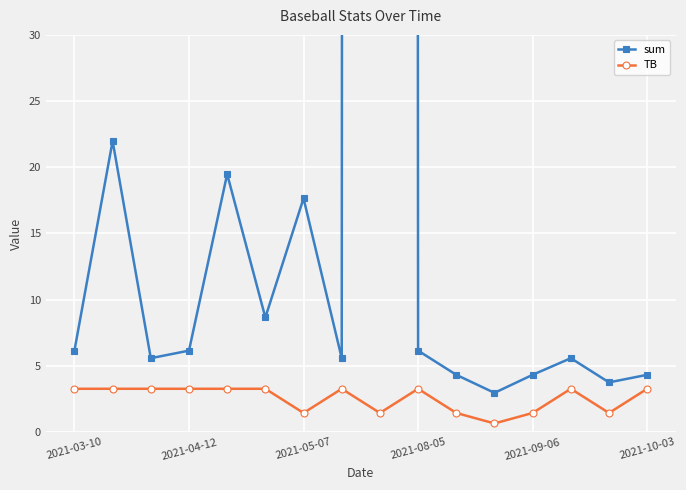

What is the smallest value displayed?

0.7